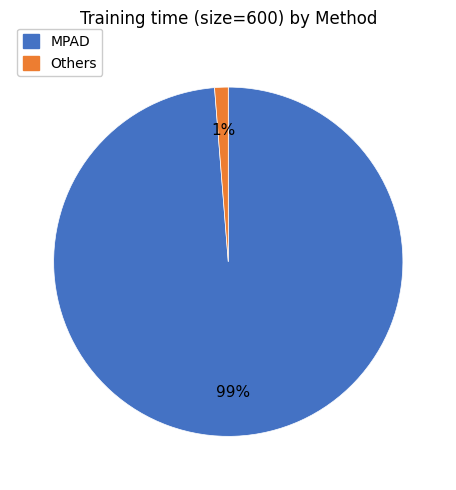

To the nearest percent, what is the average slice percentage?

50%